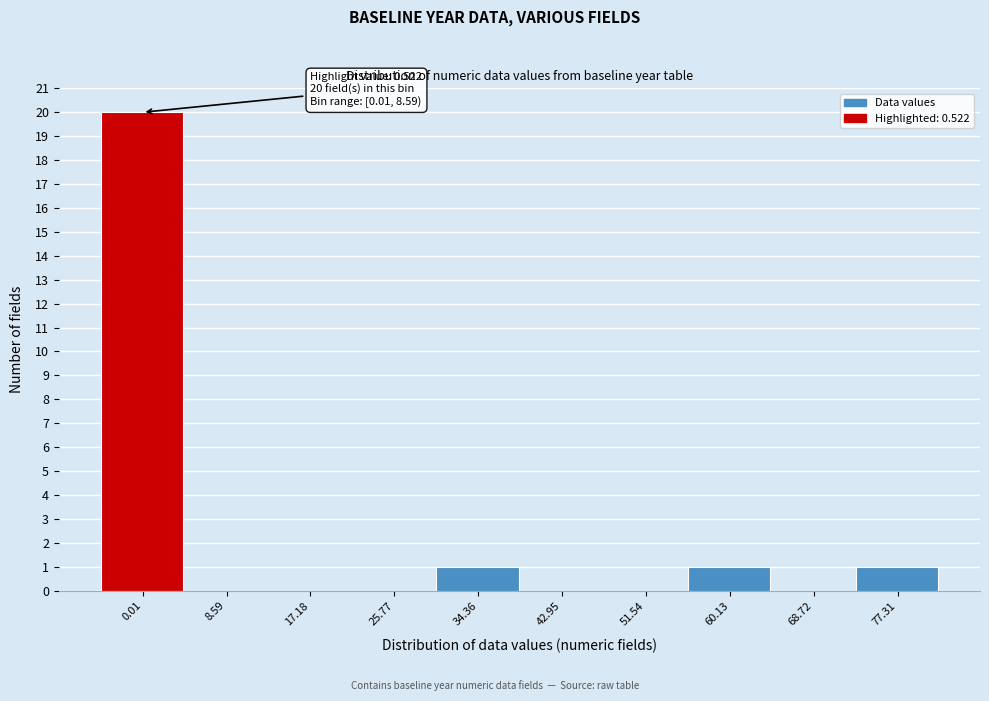

Reading left to right, transcribe all the data shown in this chart.

0.01=20	8.59=0	17.18=0	25.77=0	34.36=1	42.95=0	51.54=0	60.13=1	68.72=0	77.31=1